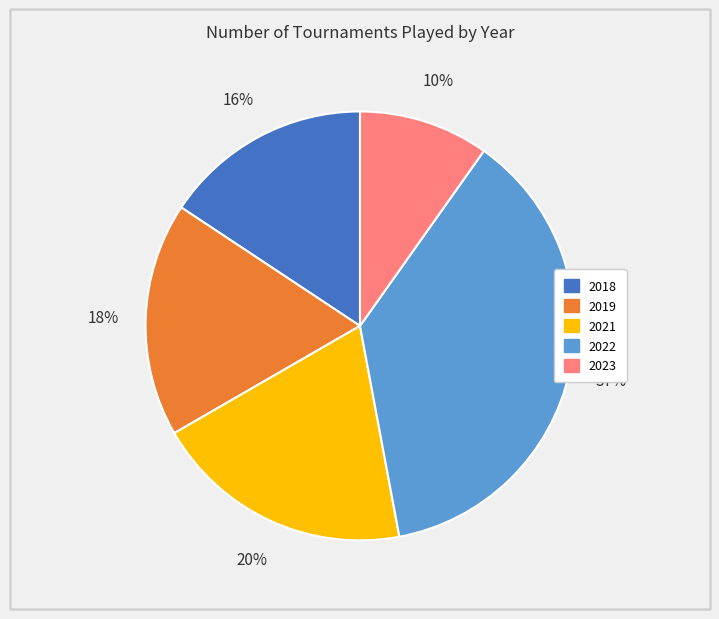

How many slices are in this pie chart?

5